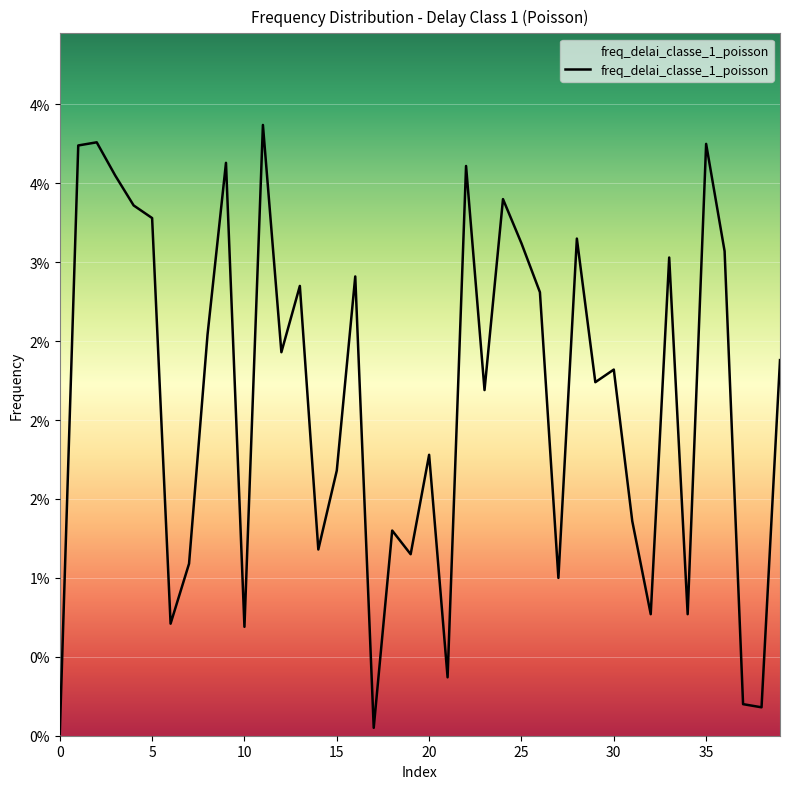

What is the label of the 15th point from the right?

25